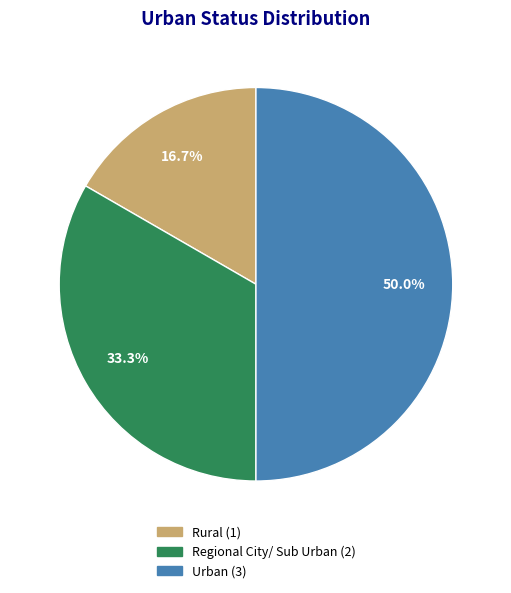

To the nearest percent, what is the difference between the largest and smallest slice percentages?

33%